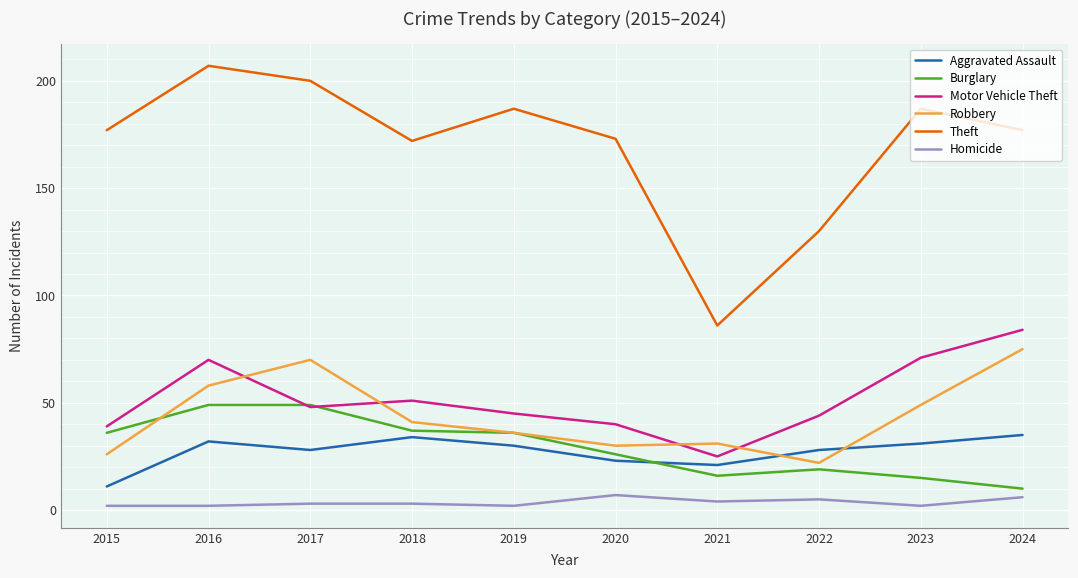

Where is Motor Vehicle Theft nearest to the value 54?

2018